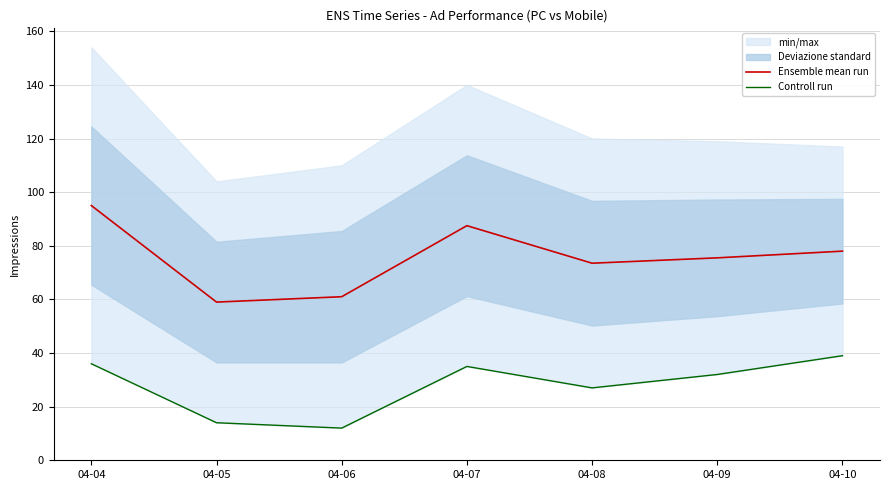

What is the sum of the Controll run values at 04-07 and 04-08?

62.0